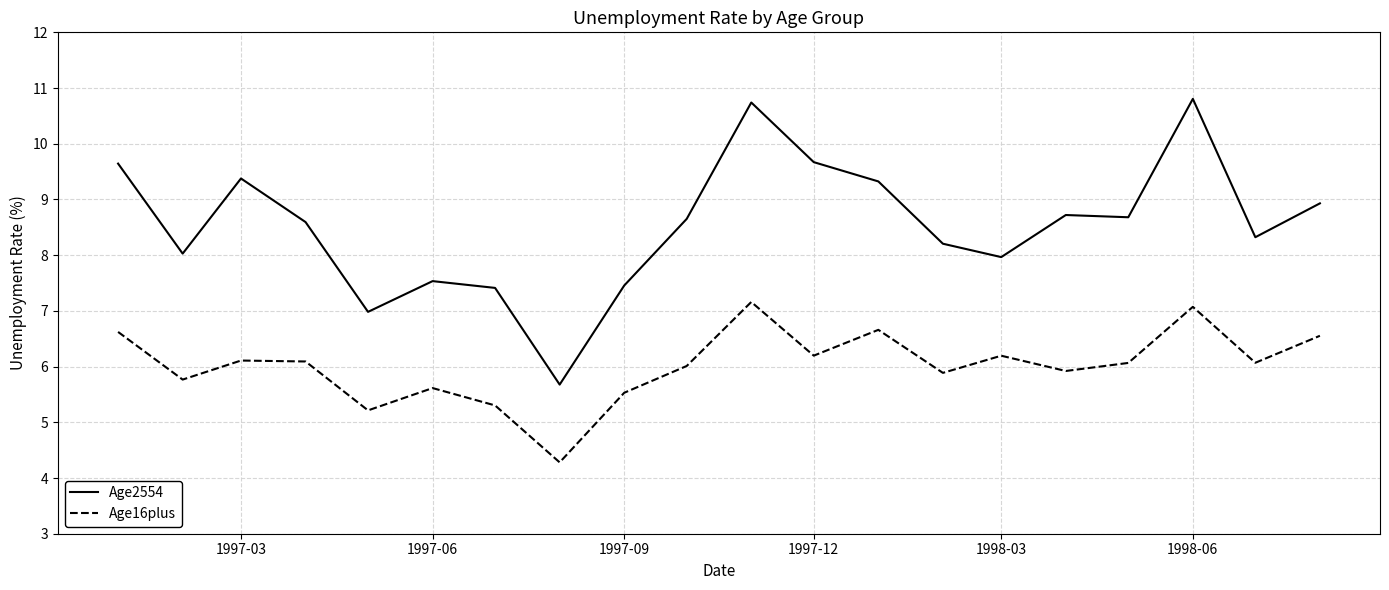

What is the maximum value for Age2554?

10.8